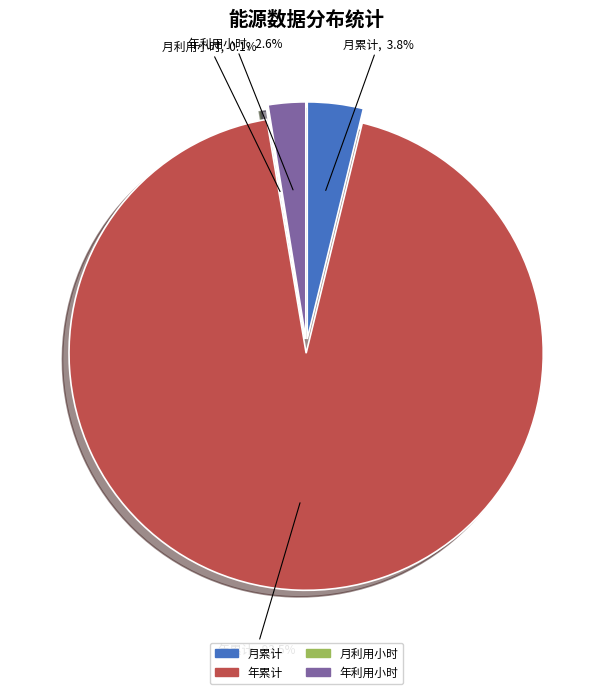

Is it true that 月累计 is 4% of the pie?

True